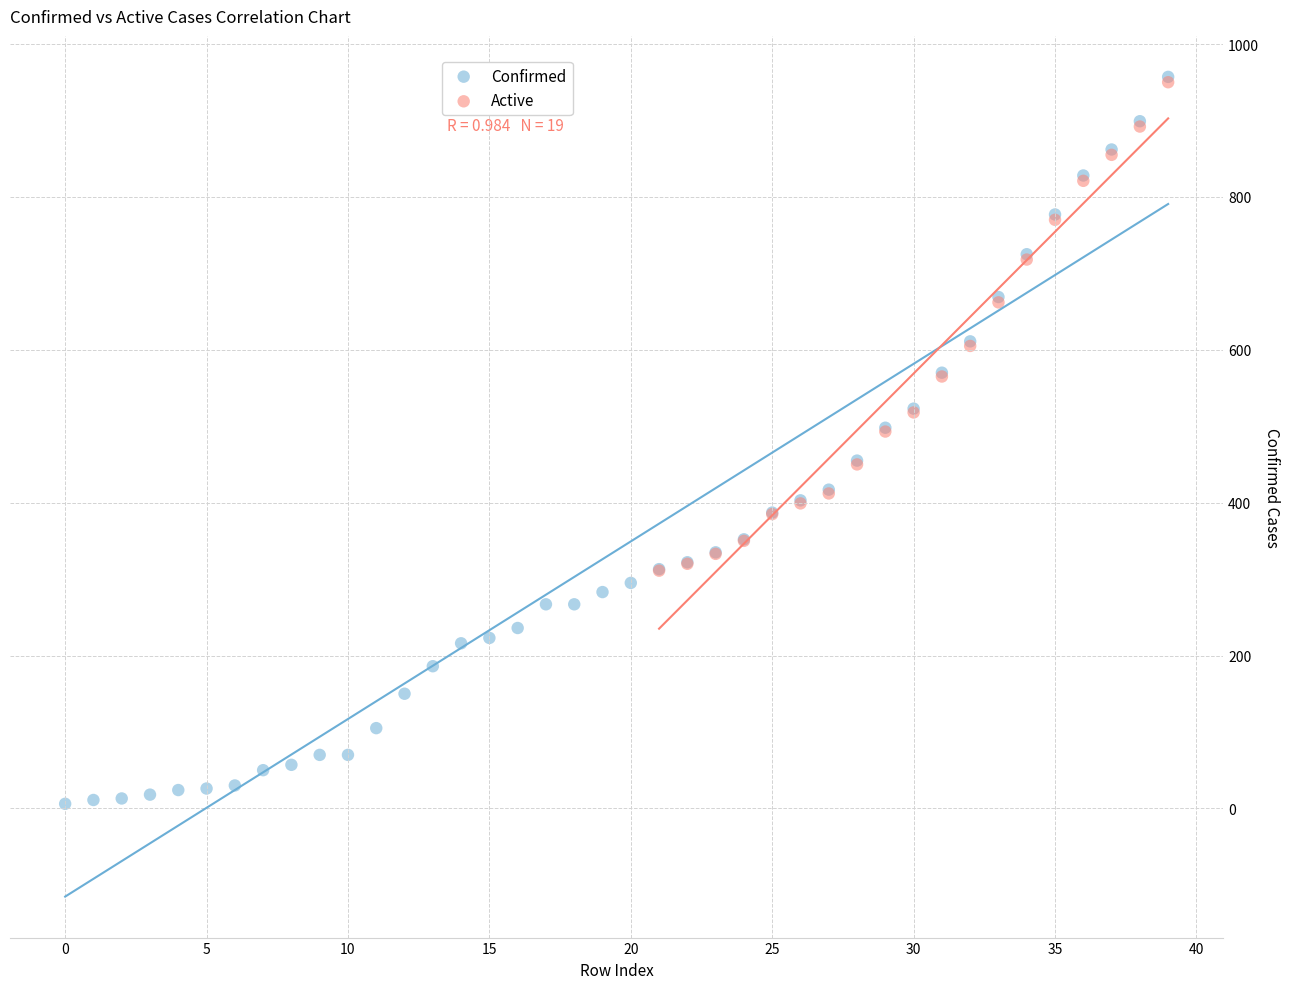

Which series has the widest spread of Y values?

Confirmed